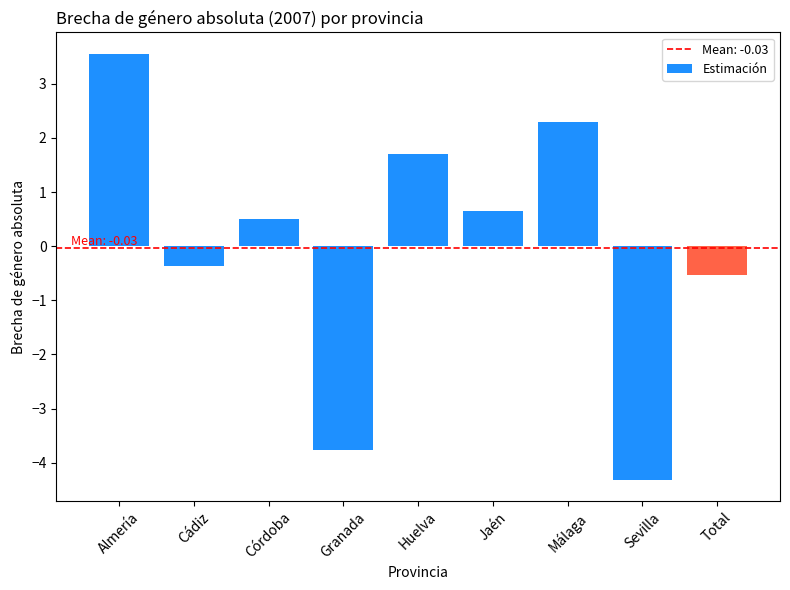

What is the maximum value shown in the chart?

3.6